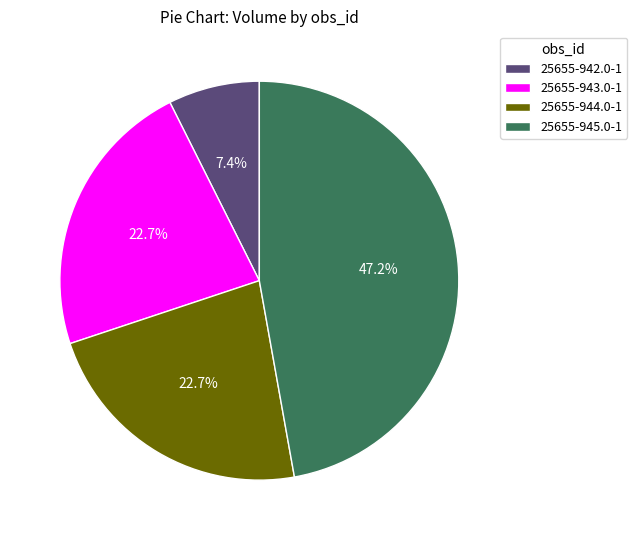

Which slice is the largest?

25655-945.0-1